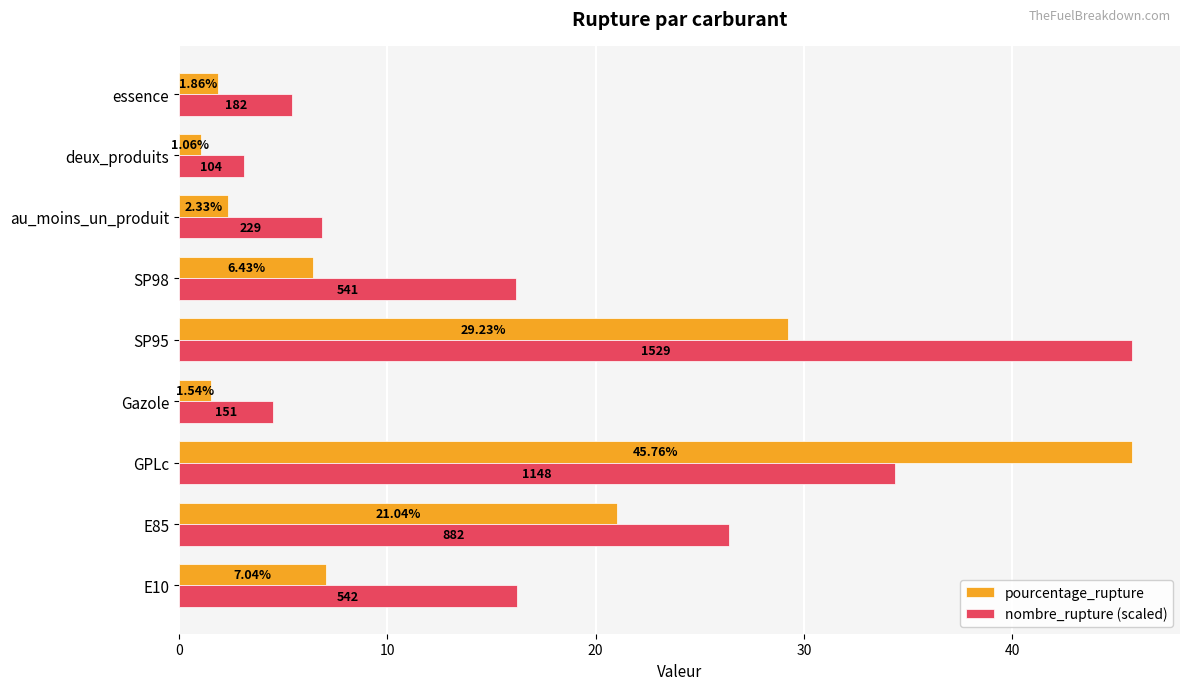

What are all the series names shown in the legend?

pourcentage_rupture, nombre_rupture (scaled)